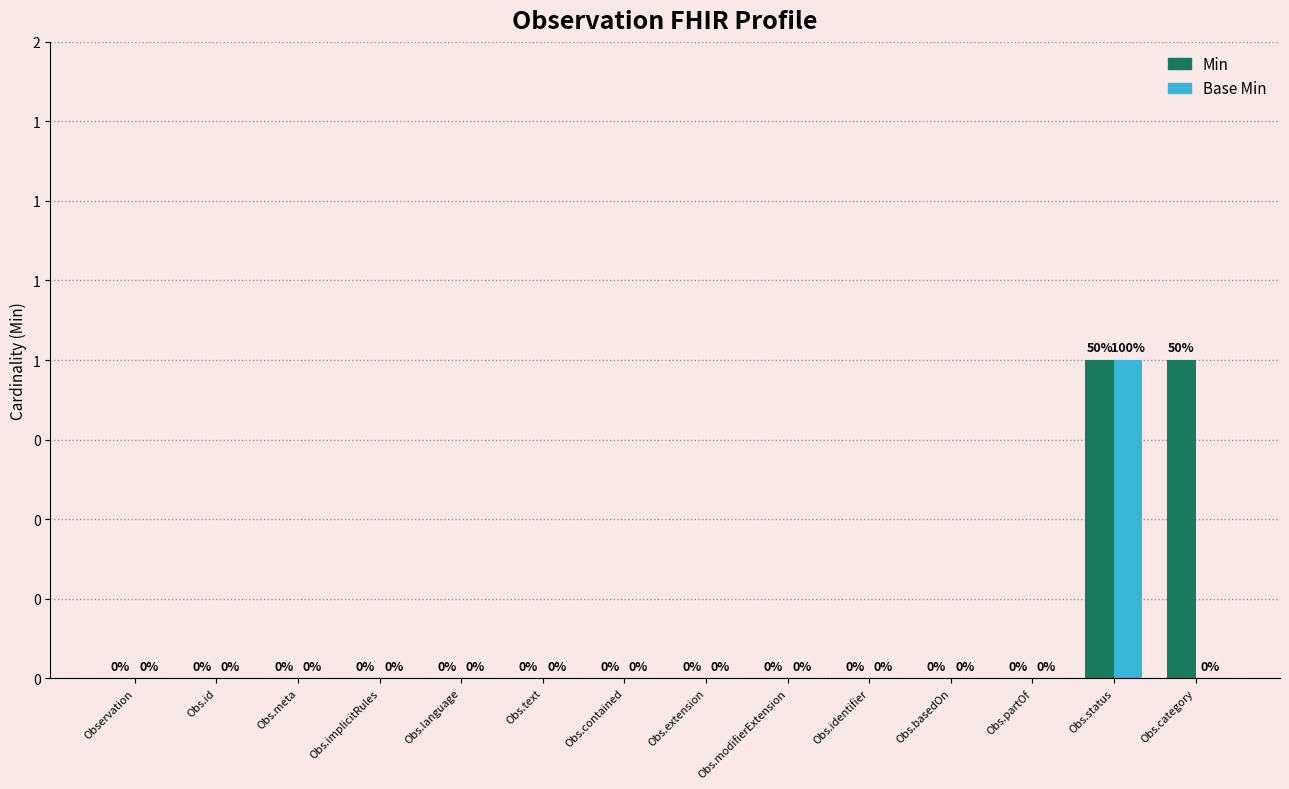

At how many categories does at least one series exceed 0?

2